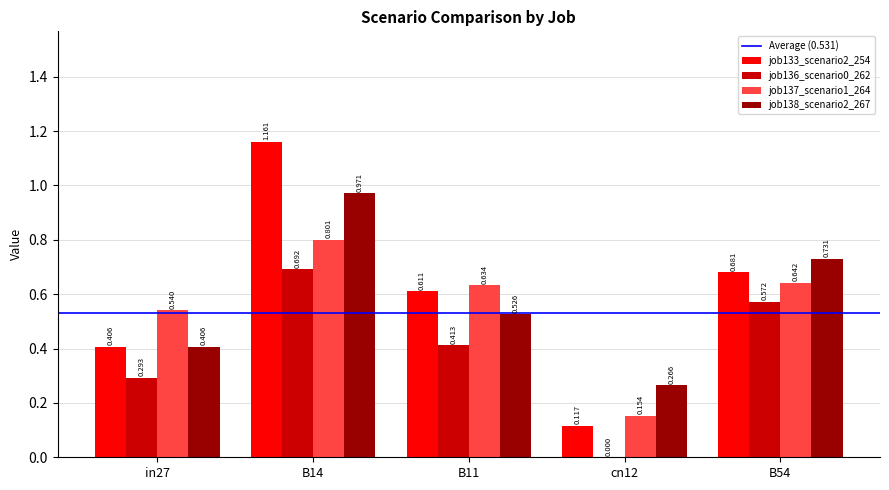

The value of job138_scenario2_267 at in27 is 0.7. True or false?

False